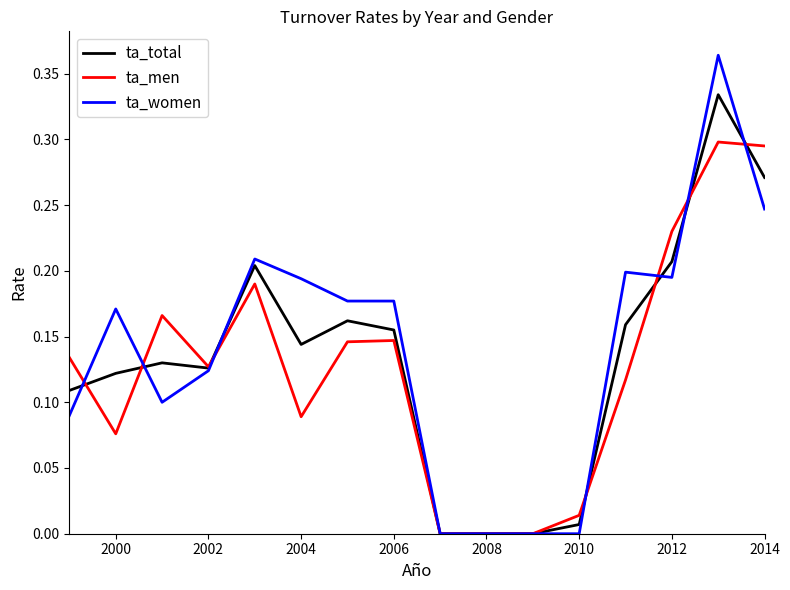

List the series in order of their peak value, highest first.

ta_women, ta_total, ta_men